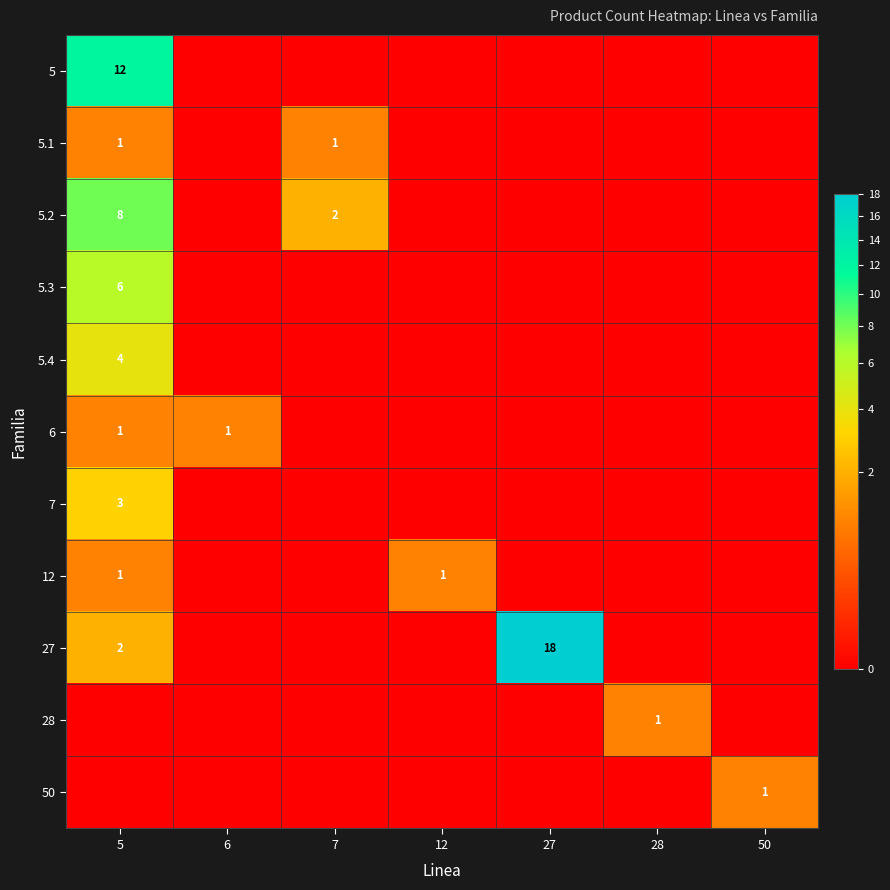

The value of 5 at 5 is 12. True or false?

True